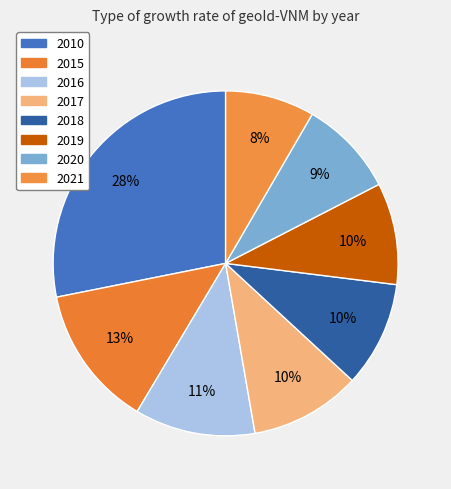

Count the number of slices in the pie.

8